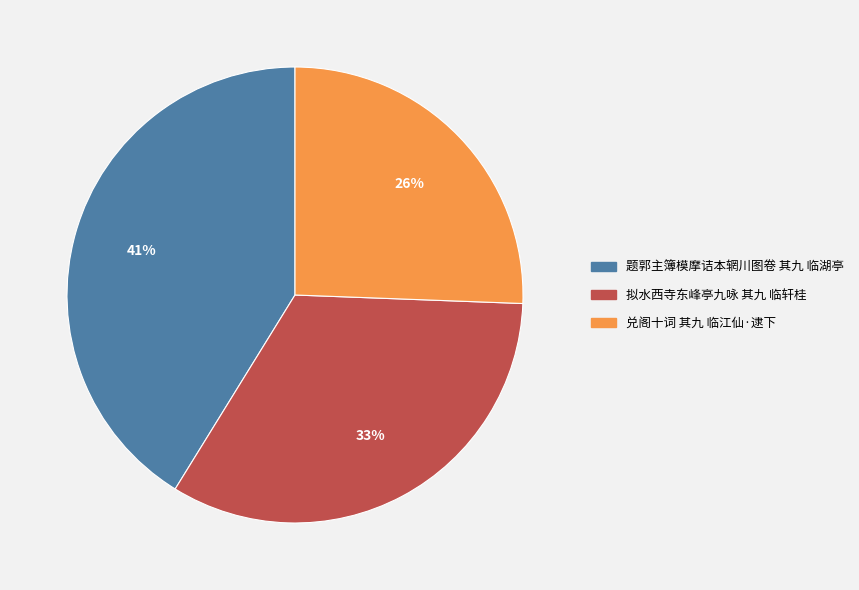

Is there any slice that represents more than half of the pie?

No